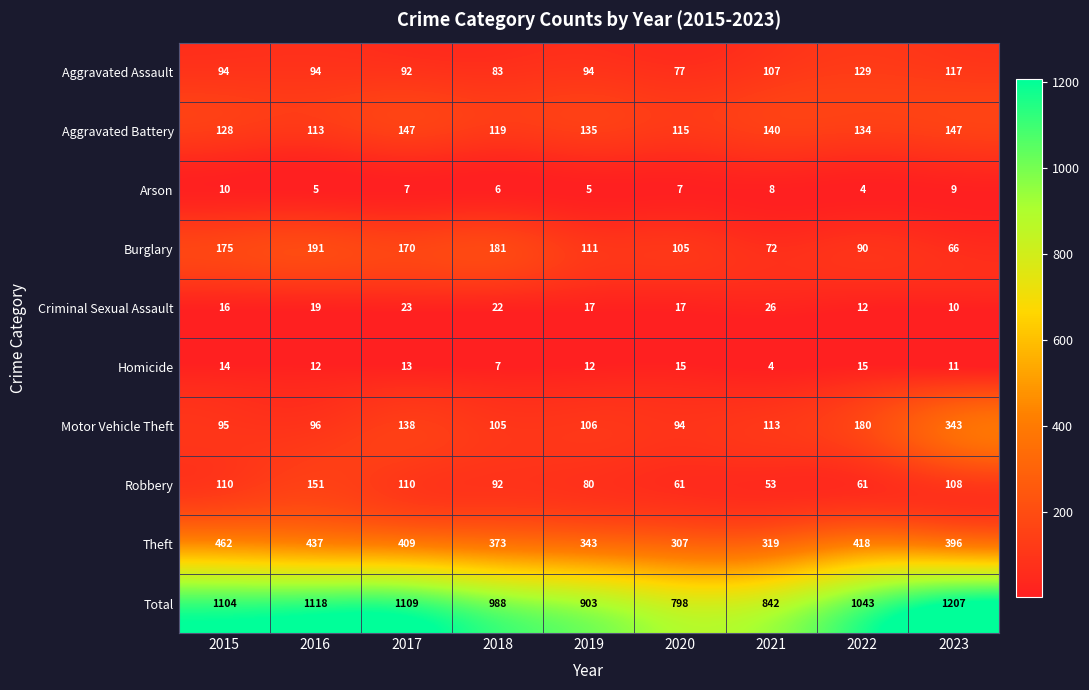

The value of Criminal Sexual Assault at 2023 is 2. True or false?

False